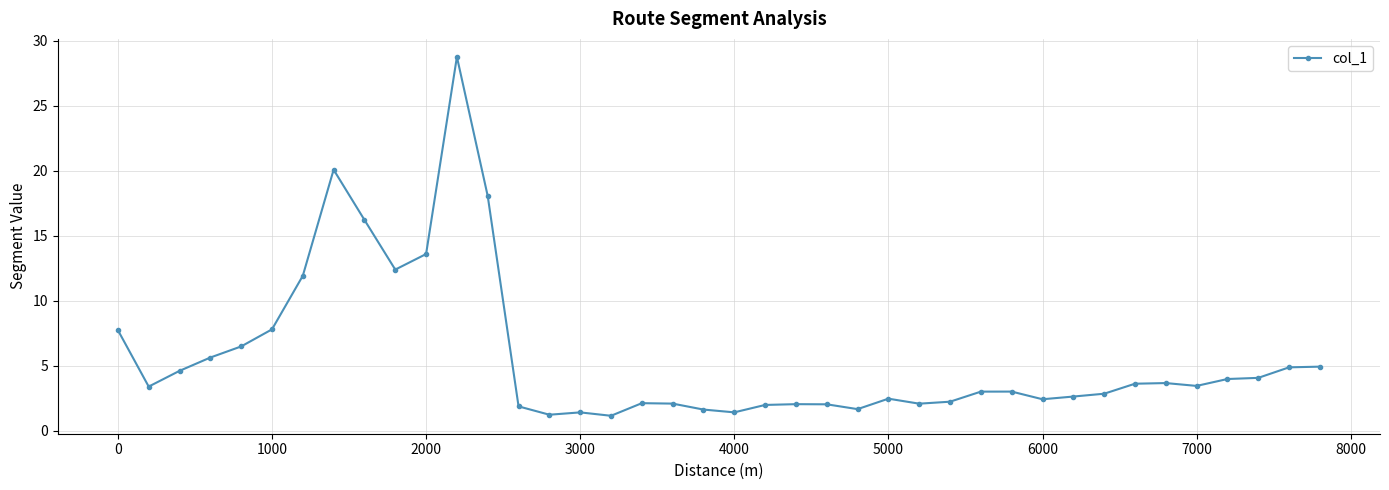

What is the sum of all values?

226.5